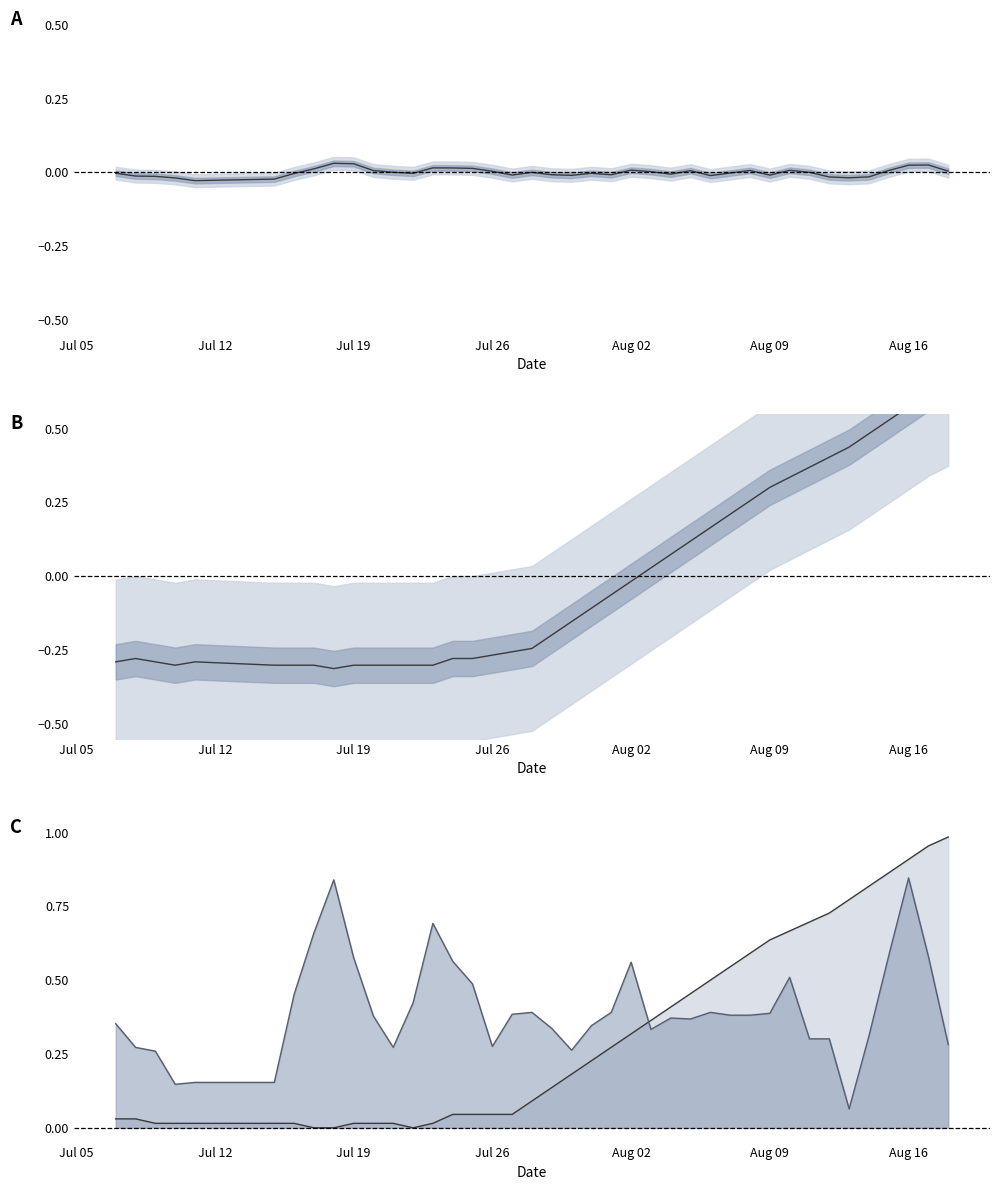

Is this an area chart (filled region under the line)?

No